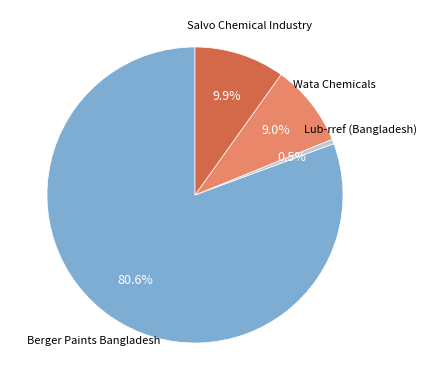

How many slices are in this pie chart?

4